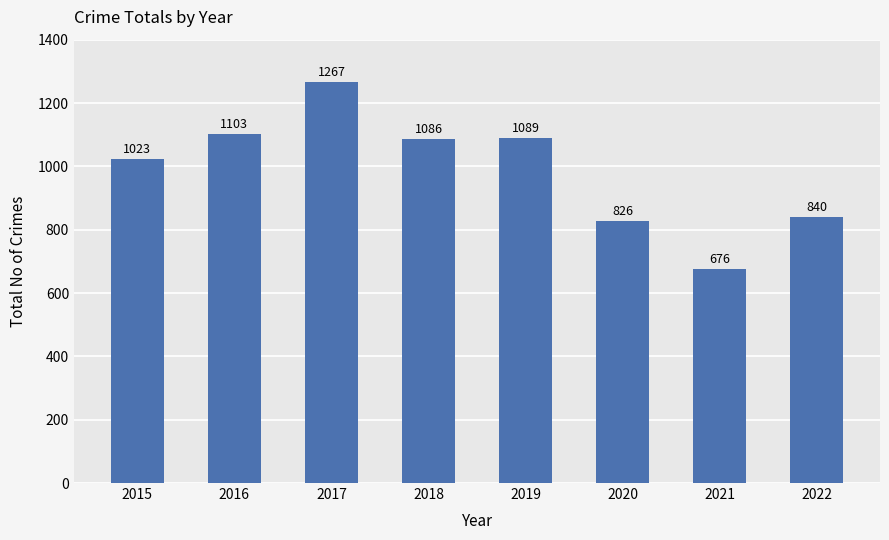

What is the approximate value at 2020, to the nearest 50?

850